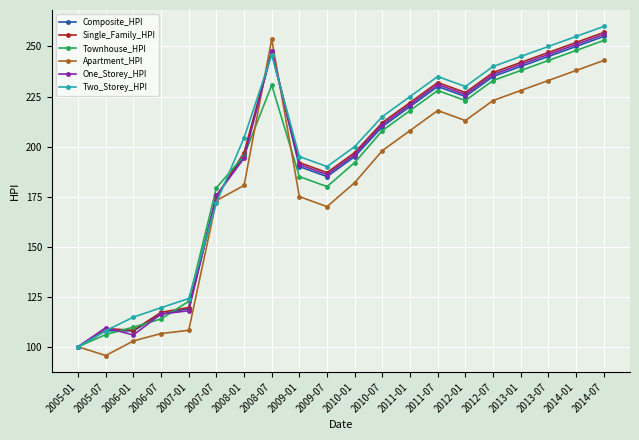

At which category is the sum across all series the highest?

2014-07